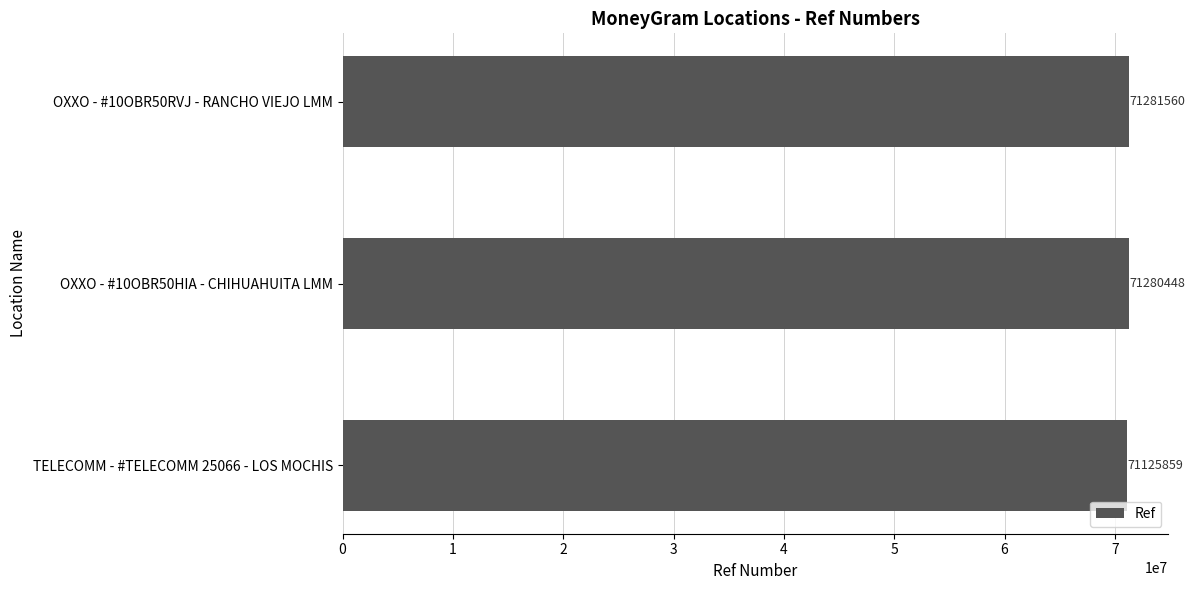

Is it true that the value at OXXO - #10OBR50RVJ - RANCHO VIEJO LMM is 71281560?

True